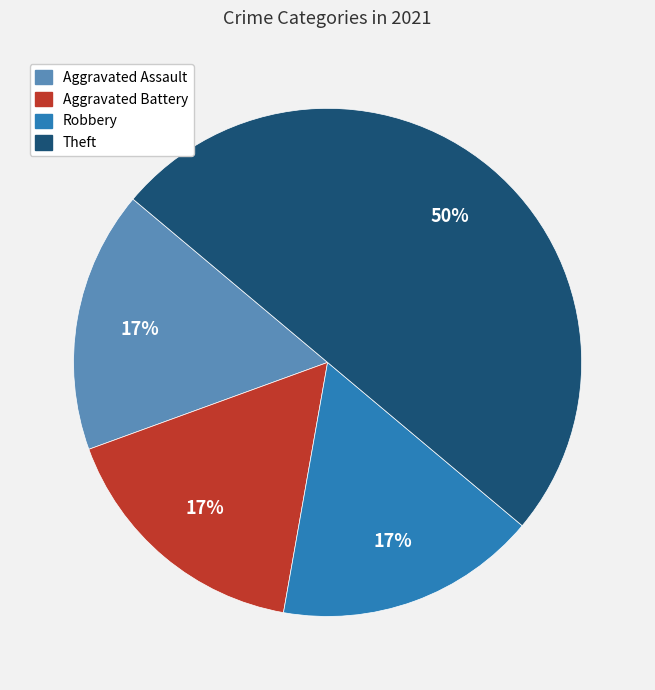

Is it true that Theft is 42% of the pie?

False